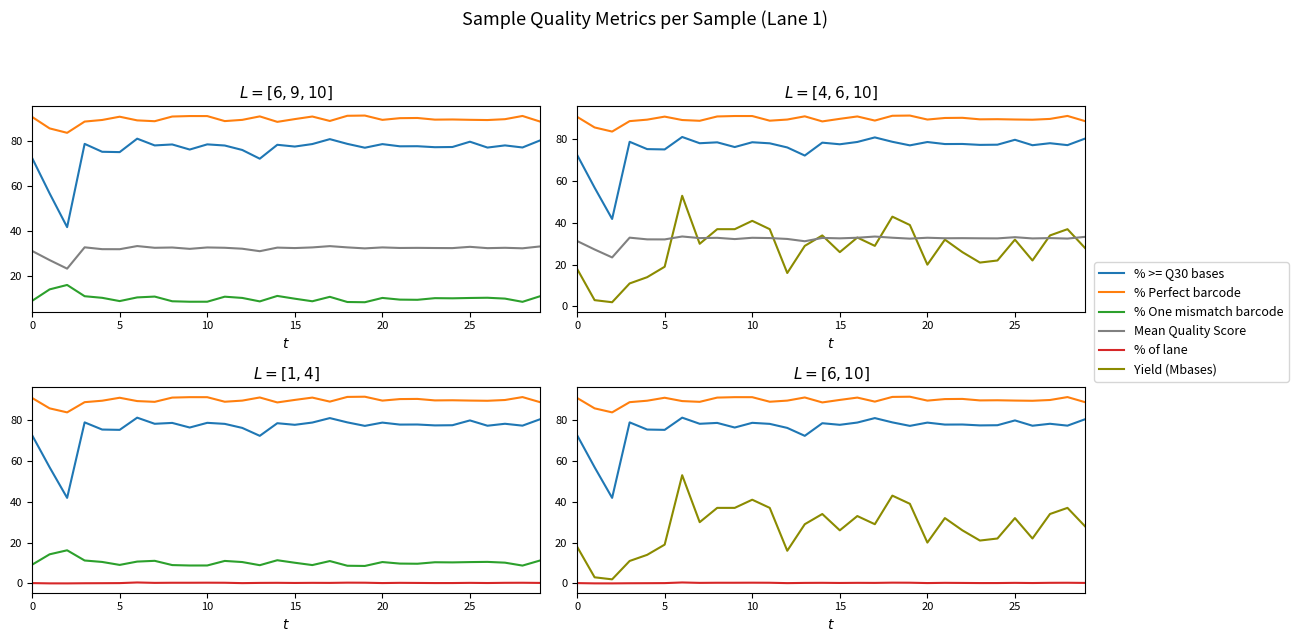

Is the value of % >= Q30 bases at 13 greater than the value of % of lane at 22?

Yes